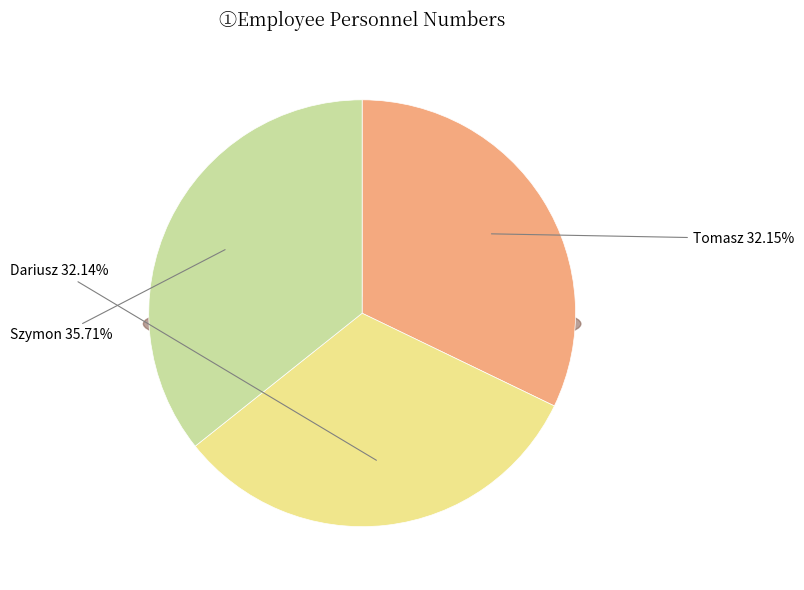

What percentage is NOT represented by Szymon?

64.3%